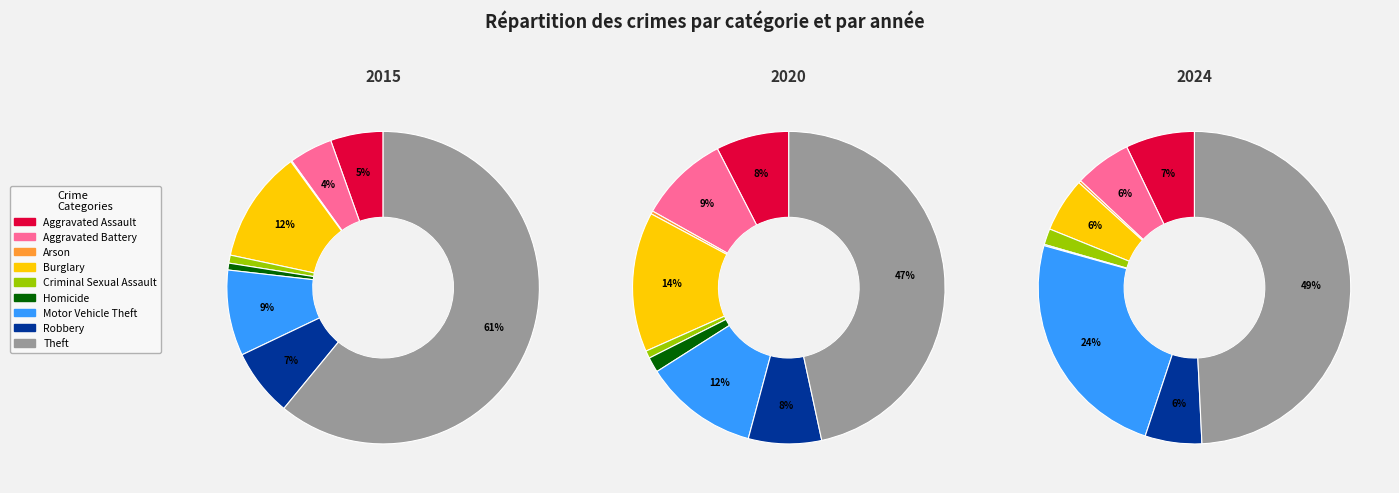

What is the difference between the highest and lowest values at 7?

13